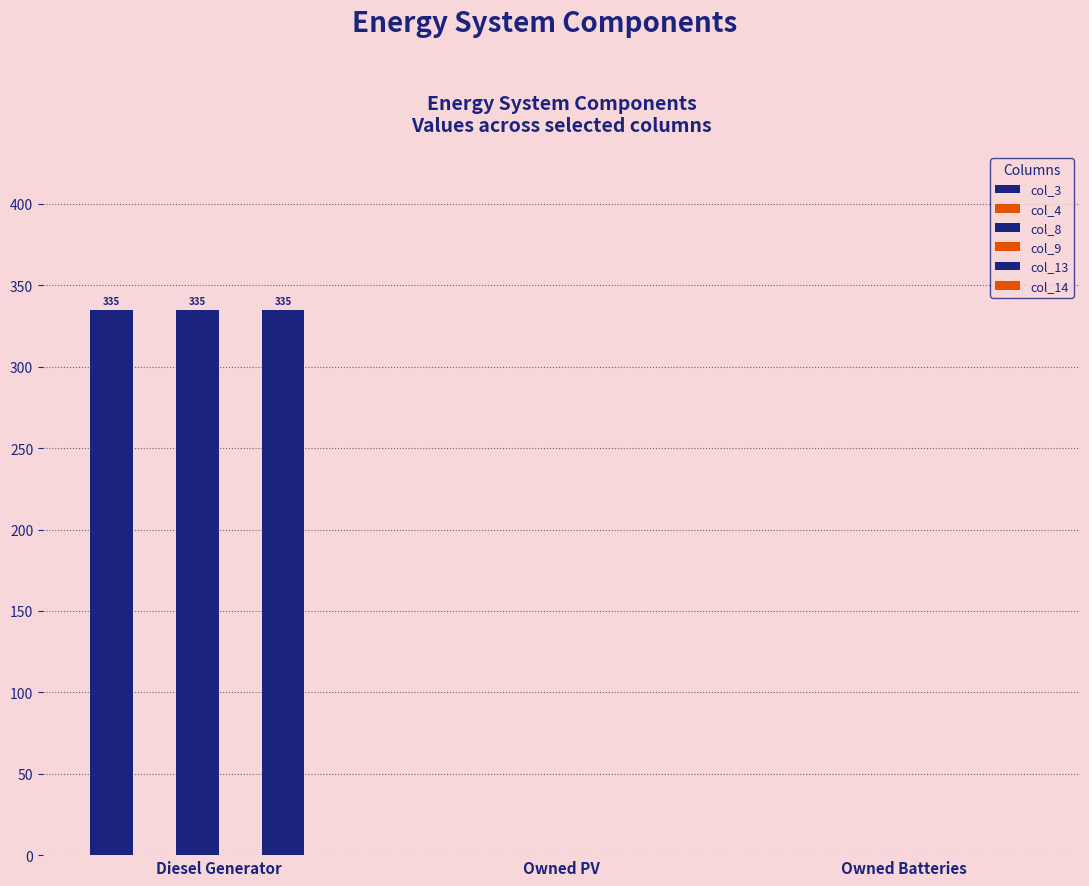

At Owned PV, list the series in order from smallest to largest.

col_3, col_4, col_8, col_9, col_13, col_14